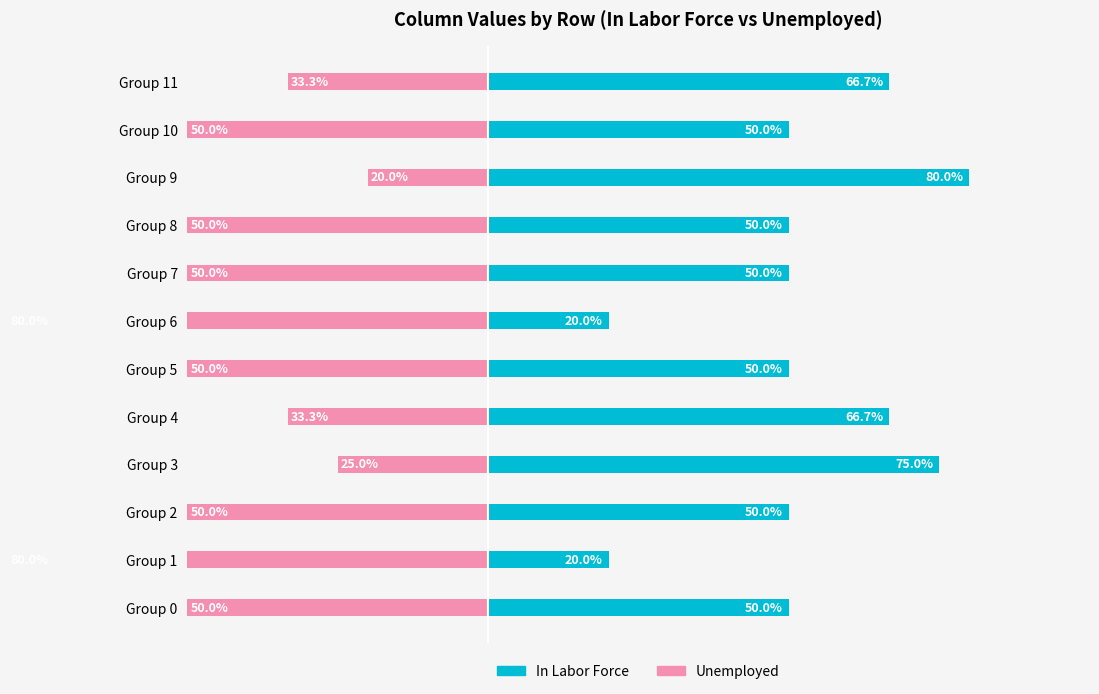

Reading right to left, list all the values displayed in this chart.

In Labor Force: 66.7	50.0	80.0	50.0	50.0	20.0	50.0	66.7	75.0	50.0	20.0	50.0
Unemployed: -33.3	-50.0	-20.0	-50.0	-50.0	-80.0	-50.0	-33.3	-25.0	-50.0	-80.0	-50.0